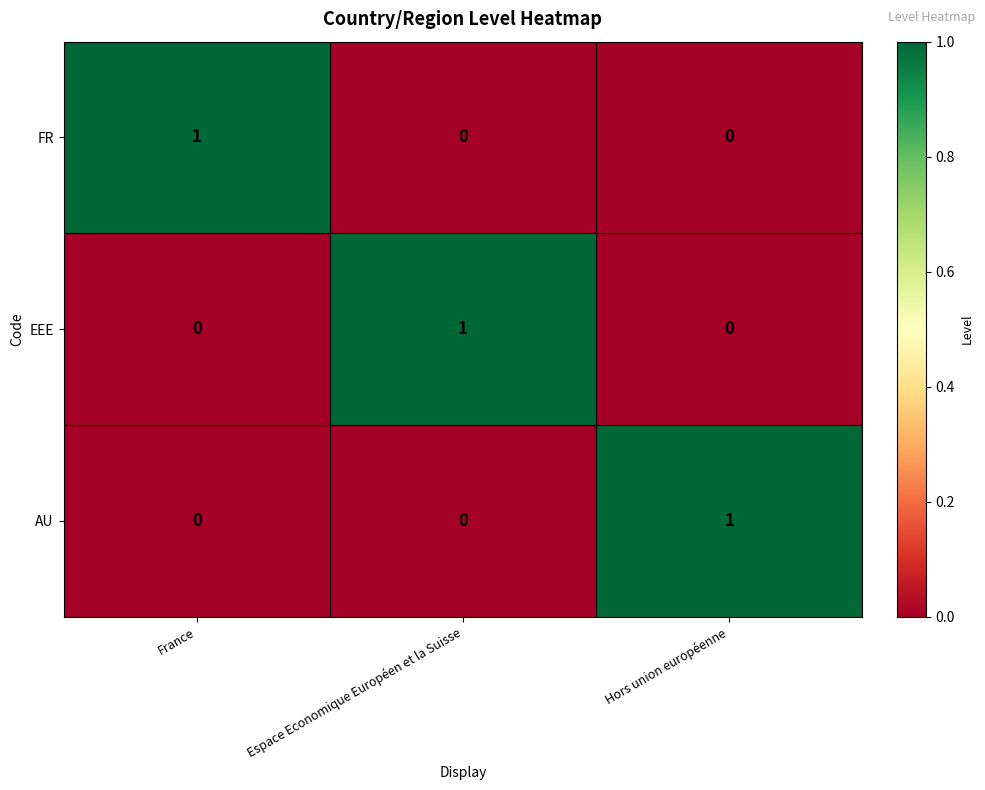

Count the AU values in the range 0 to 1.

3